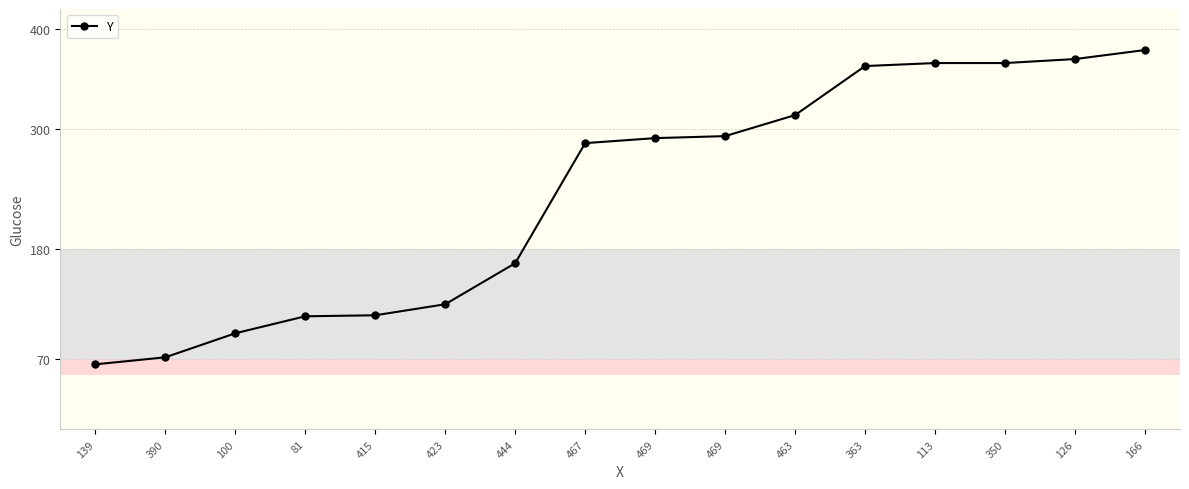

The value at 390 is 116. True or false?

False